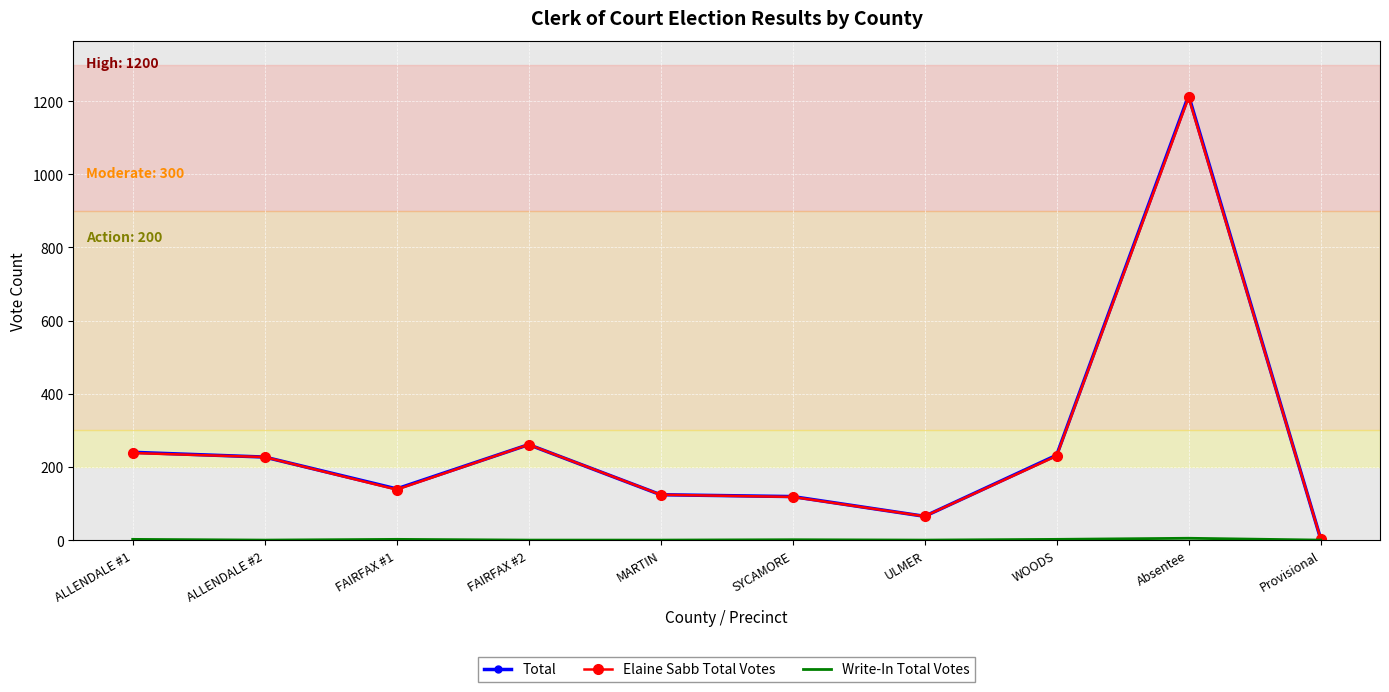

What is the highest value of the Total series?

1215